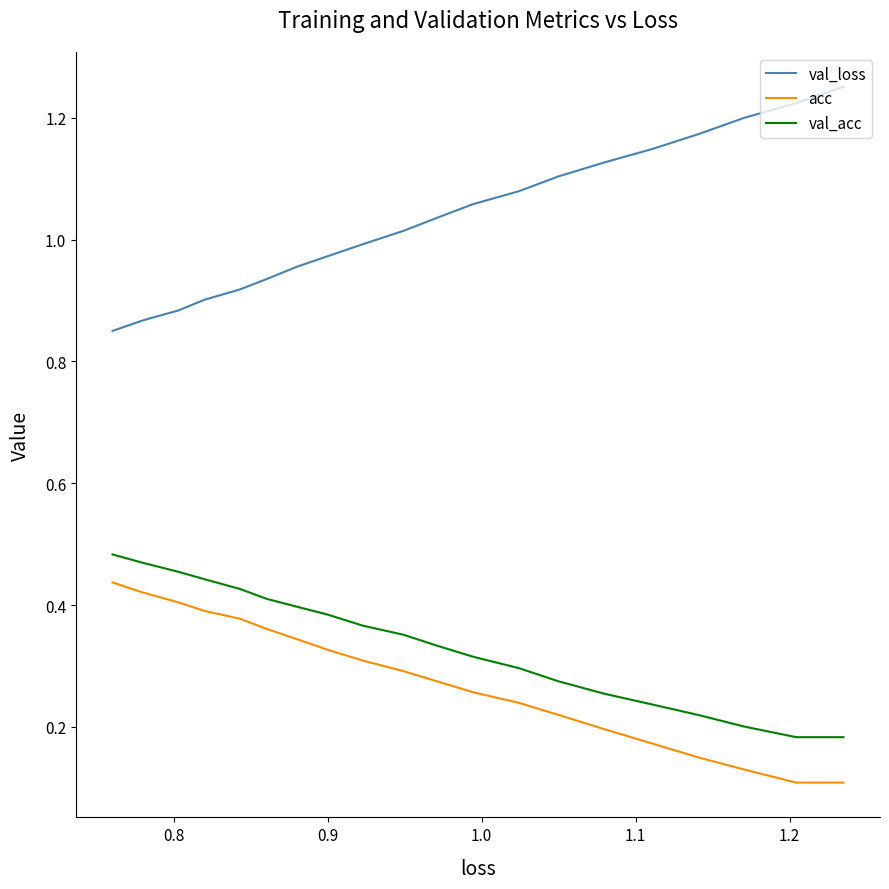

Is this an area chart (filled region under the line)?

No